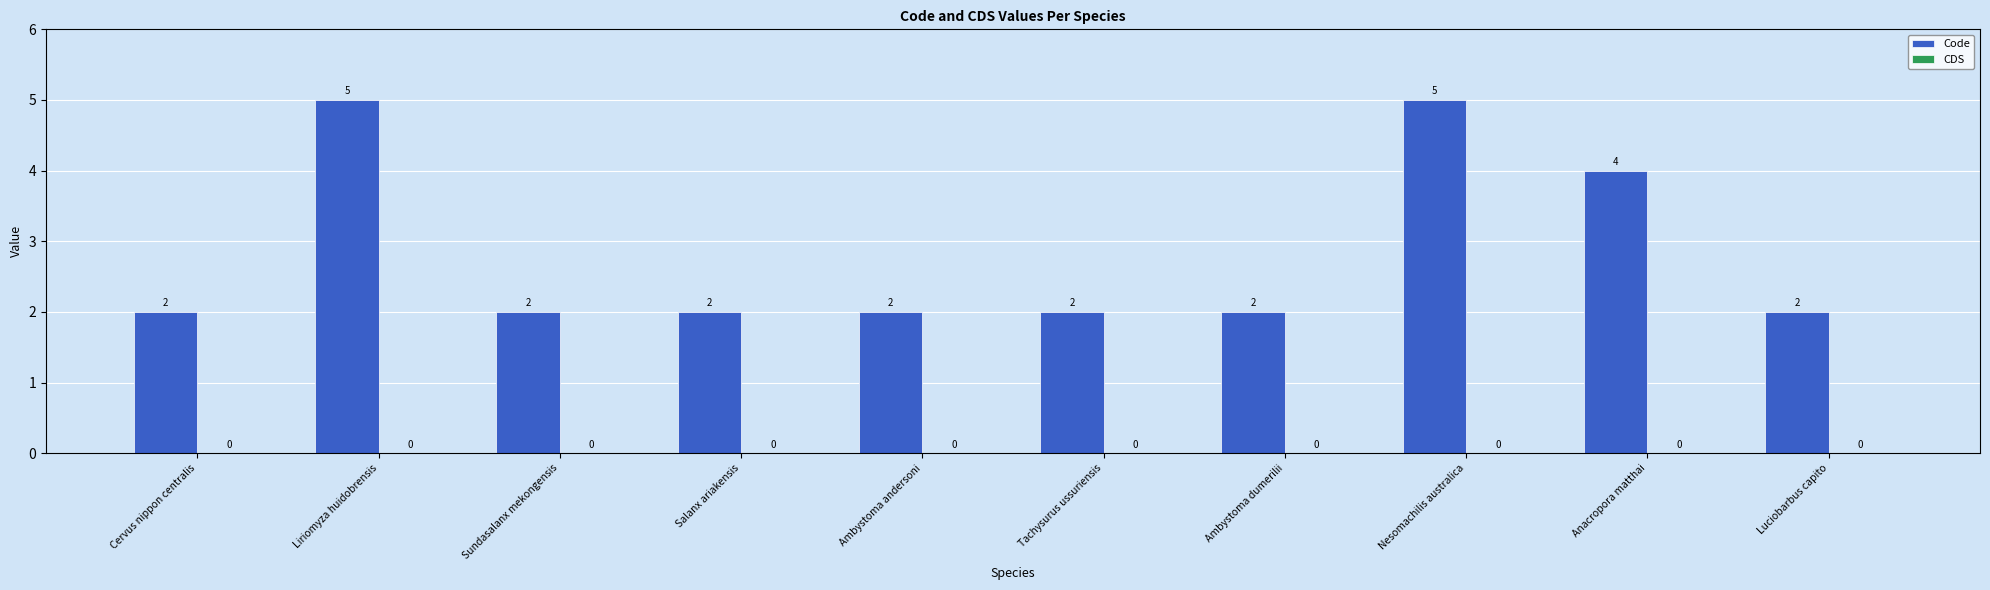

True or false: the data shows 2 at Sundasalanx mekongensis.

True